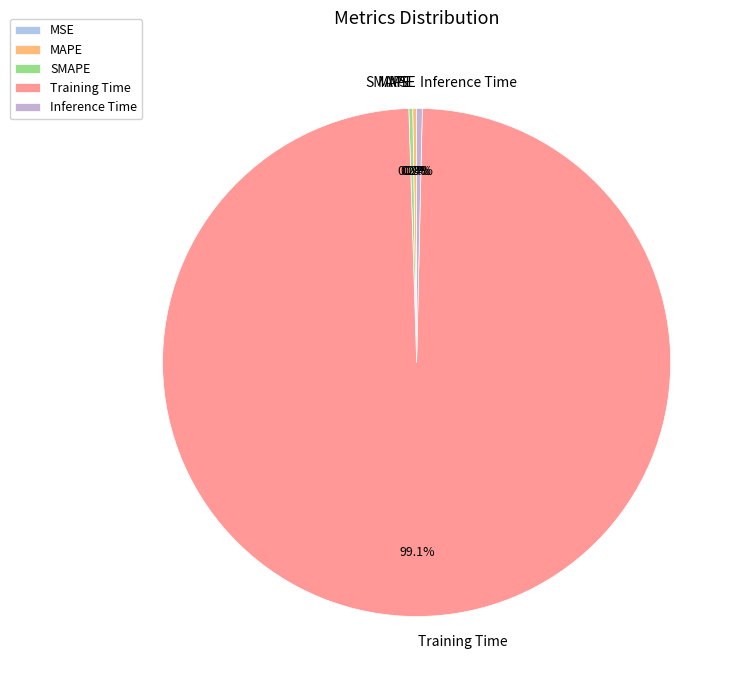

How much of the chart is everything except Inference Time?

99.6%